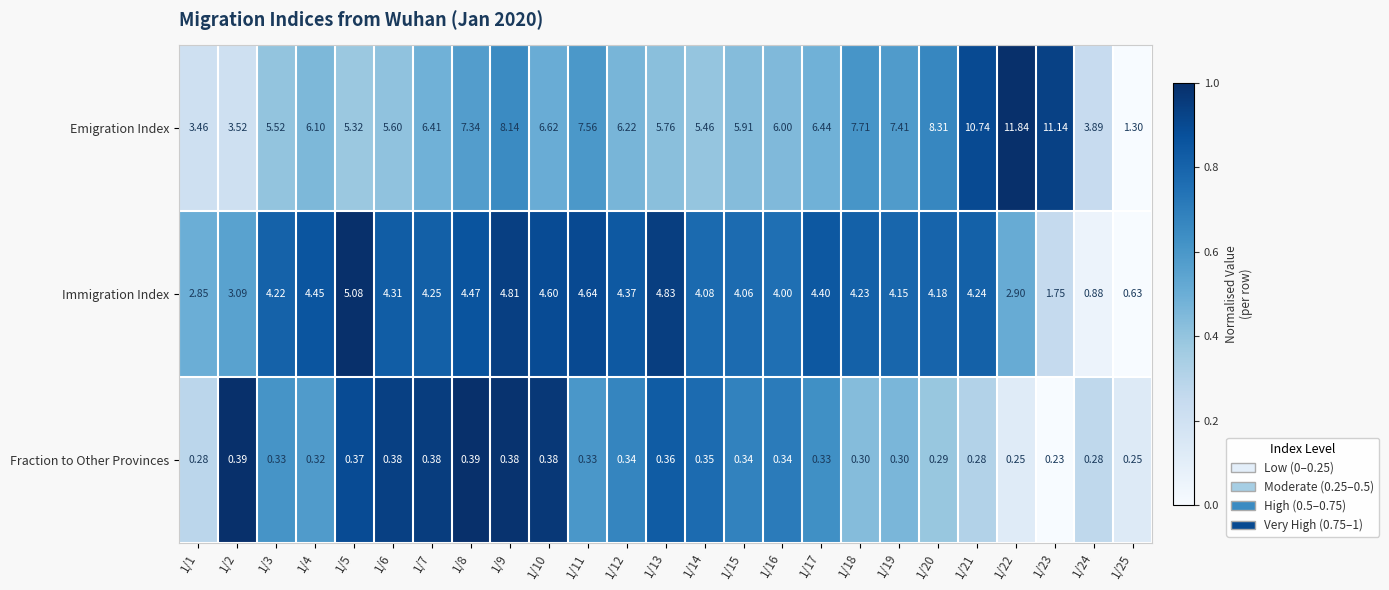

Which category has the highest value across all series?

1/22